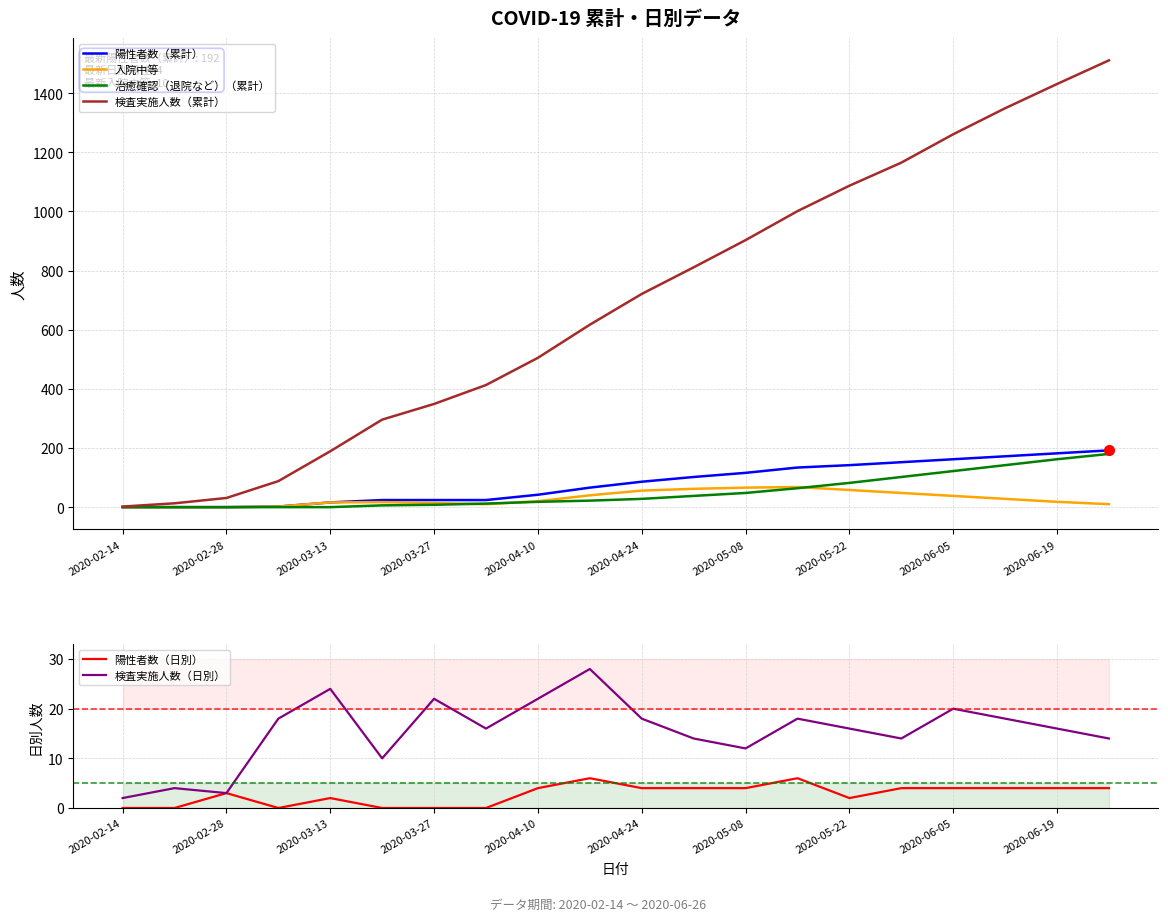

The value of 陽性者数（累計） at 2020-06-05 is 162. True or false?

True